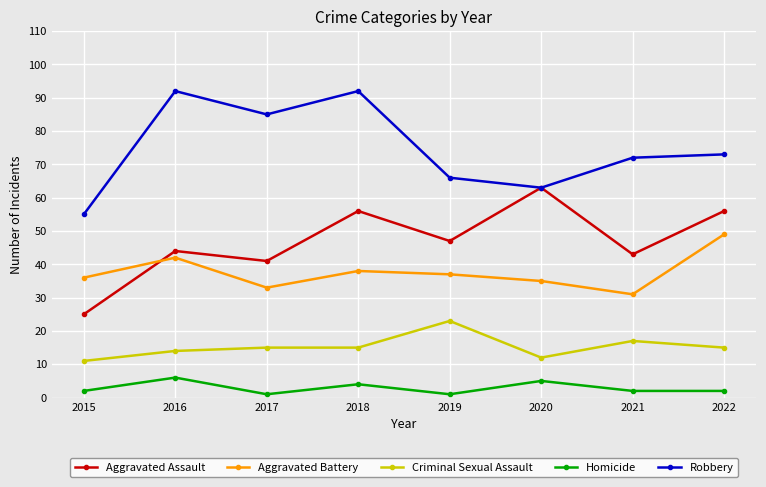

Reading left to right, what are all the values shown in this chart?

Aggravated Assault: 25	44	41	56	47	63	43	56
Aggravated Battery: 36	42	33	38	37	35	31	49
Criminal Sexual Assault: 11	14	15	15	23	12	17	15
Homicide: 2	6	1	4	1	5	2	2
Robbery: 55	92	85	92	66	63	72	73